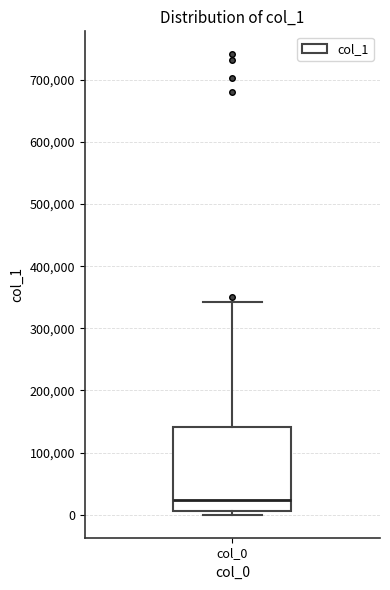

Read this box plot against the y-axis: the position of the median line, the range covered by the box, and the ends of both whiskers. The values are not printed on the chart, so give them approximately, as read against the axis.

median 20000, box 10000 to 140000, whiskers 0 to 340000